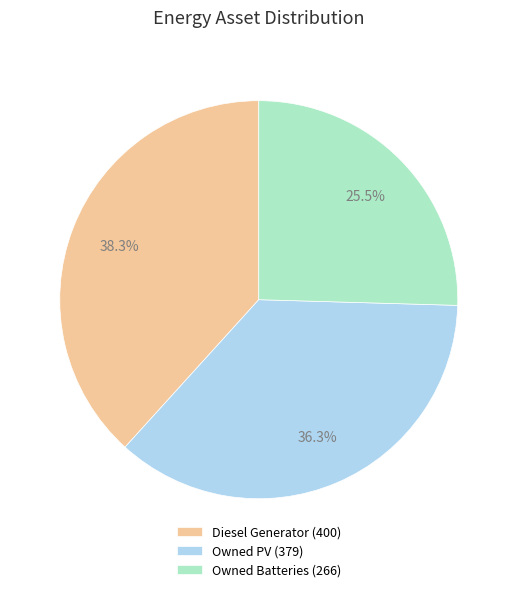

What percentage is NOT represented by Owned PV?

63.7%